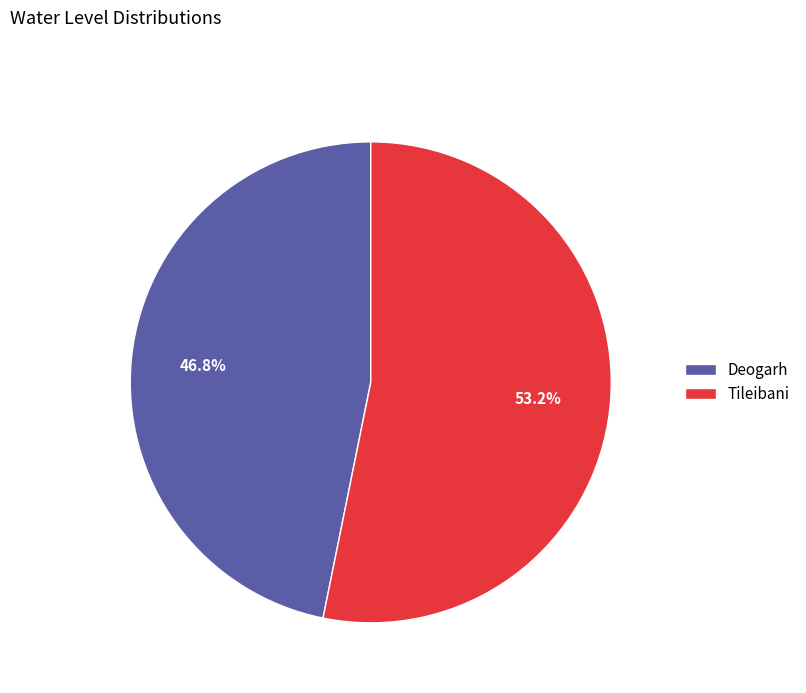

To the nearest percent, what is the difference between the Deogarh and Tileibani slice percentages?

6%